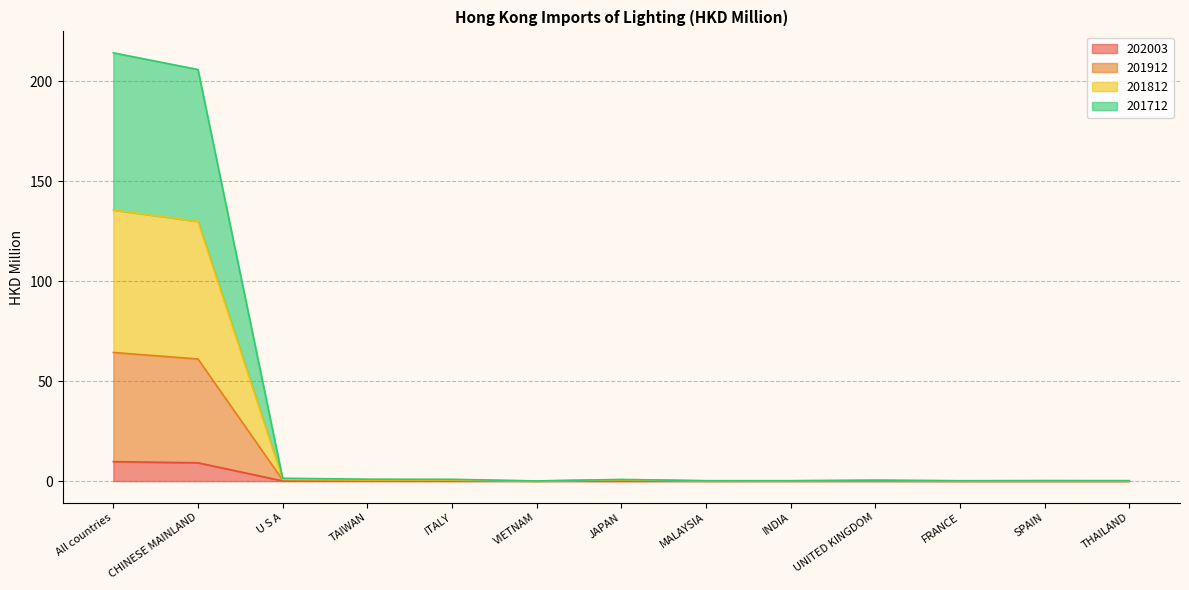

What is the highest value of the 202003 series?

9.7